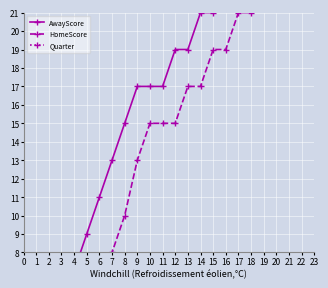

What is the maximum value for AwayScore?

26